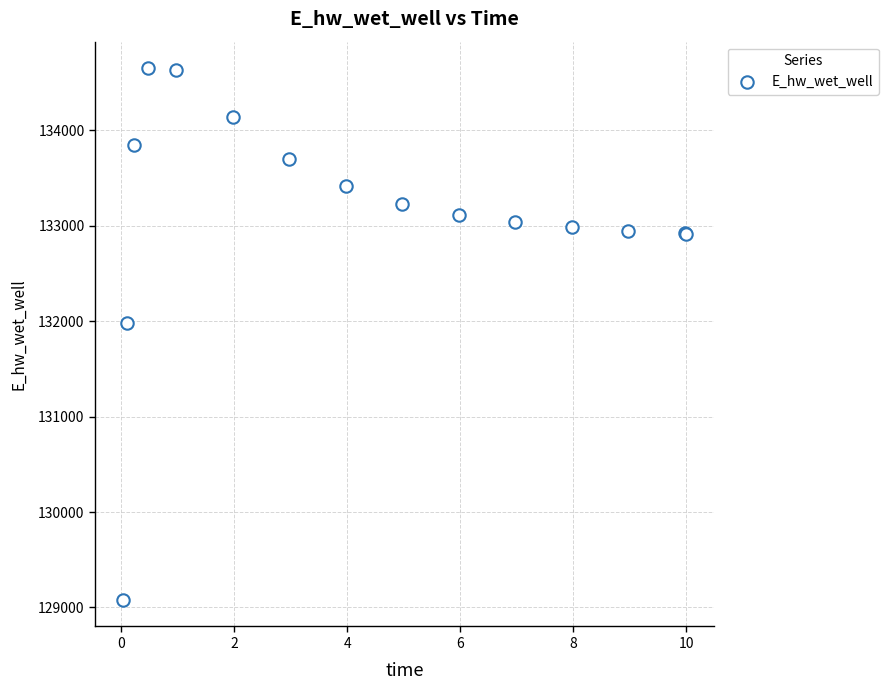

What Y value in the scatter plot is closest to 131865?

131987.2